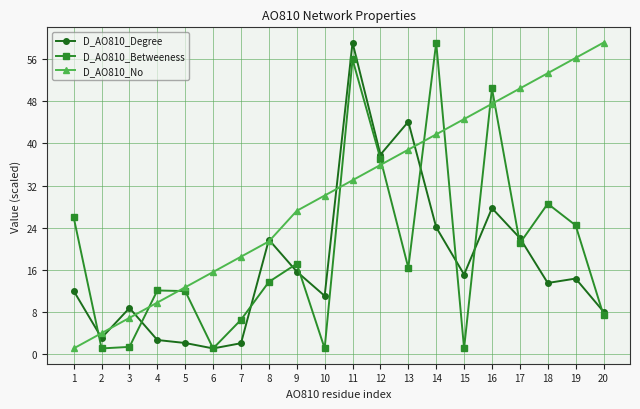

List the series in order of their overall mean, highest first.

D_AO810_No, D_AO810_Betweeness, D_AO810_Degree